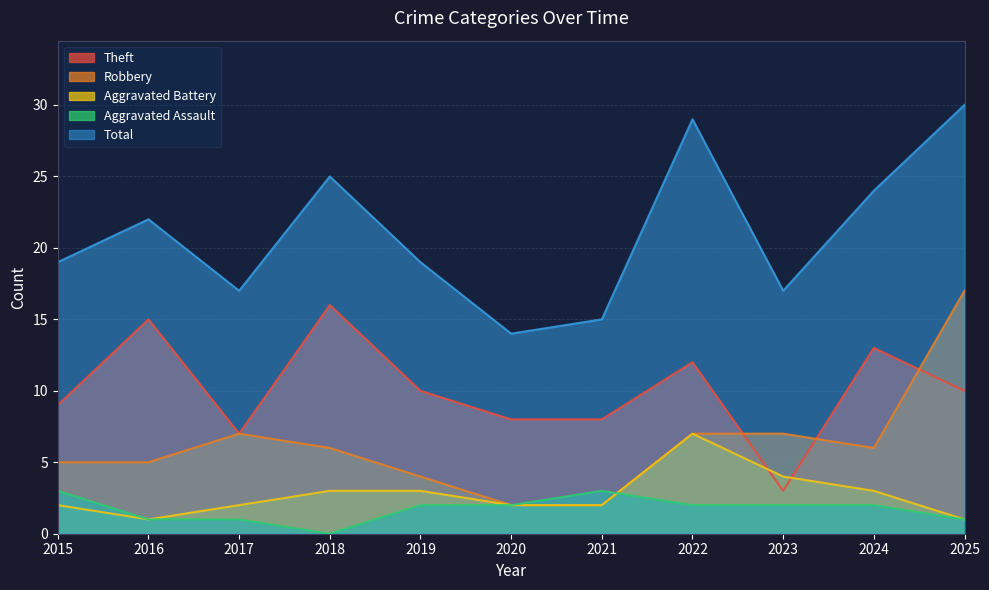

Reading left to right, extract all data points from this chart.

Theft: 2015=9	2016=15	2017=7	2018=16	2019=10	2020=8	2021=8	2022=12	2023=3	2024=13	2025=10
Robbery: 2015=5	2016=5	2017=7	2018=6	2019=4	2020=2	2021=2	2022=7	2023=7	2024=6	2025=17
Aggravated Battery: 2015=2	2016=1	2017=2	2018=3	2019=3	2020=2	2021=2	2022=7	2023=4	2024=3	2025=1
Aggravated Assault: 2015=3	2016=1	2017=1	2018=0	2019=2	2020=2	2021=3	2022=2	2023=2	2024=2	2025=1
Total: 2015=19	2016=22	2017=17	2018=25	2019=19	2020=14	2021=15	2022=29	2023=17	2024=24	2025=30